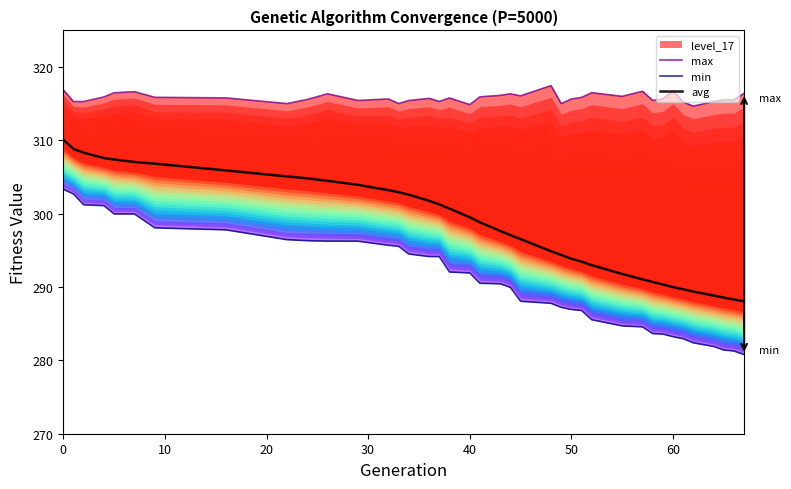

True or false: min and max intersect in this chart.

False